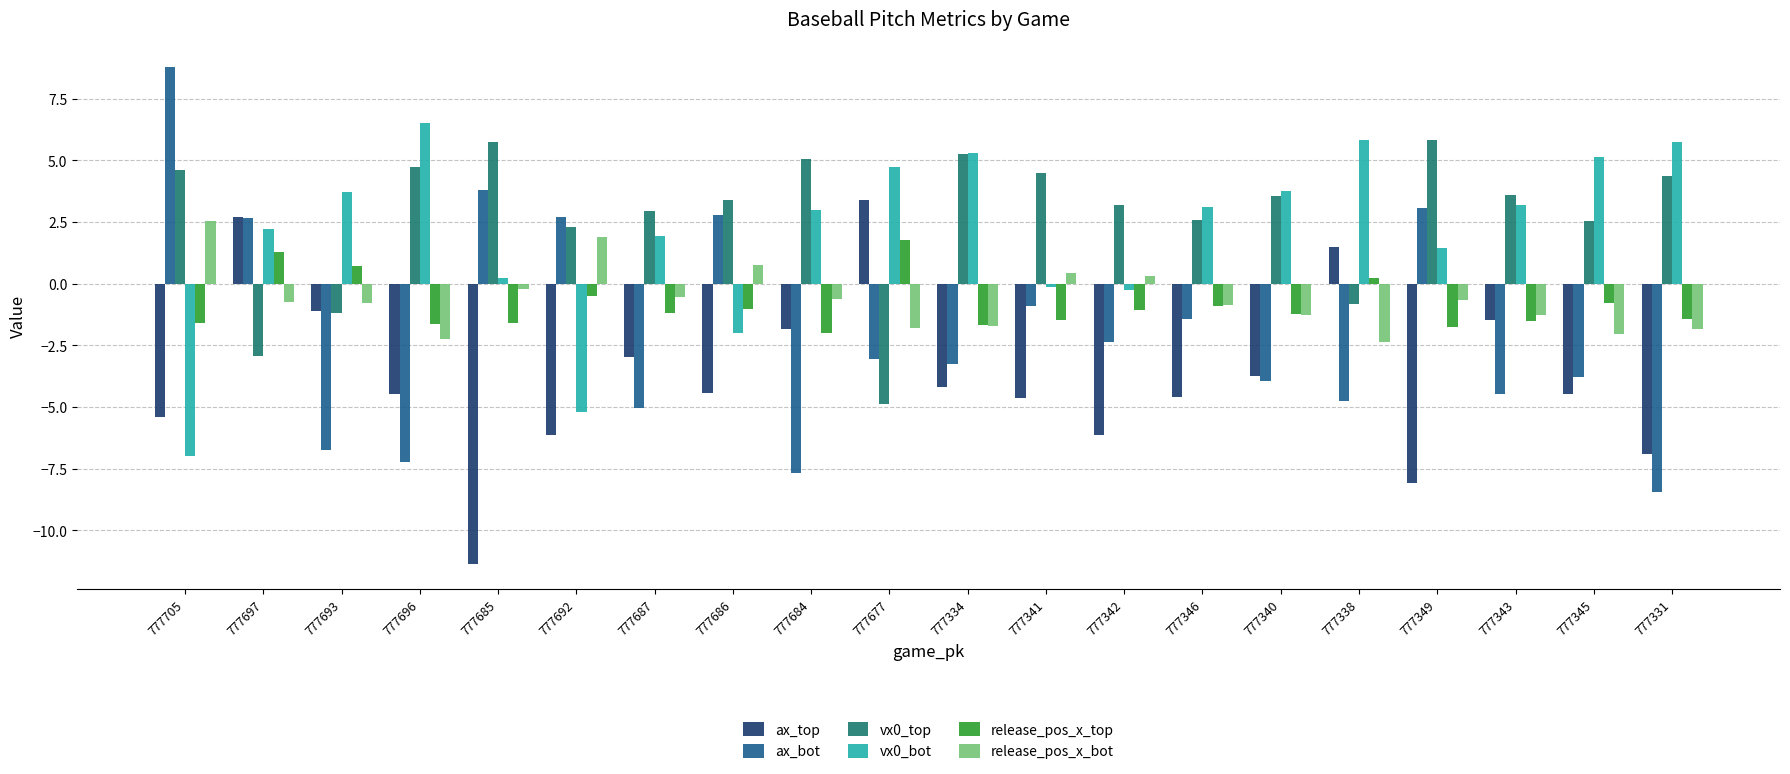

How many values in the ax_bot series exceed -3?

9